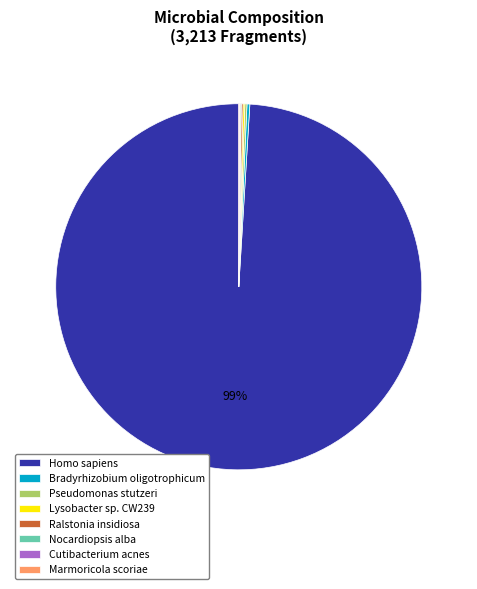

Is there any slice that represents more than half of the pie?

Yes